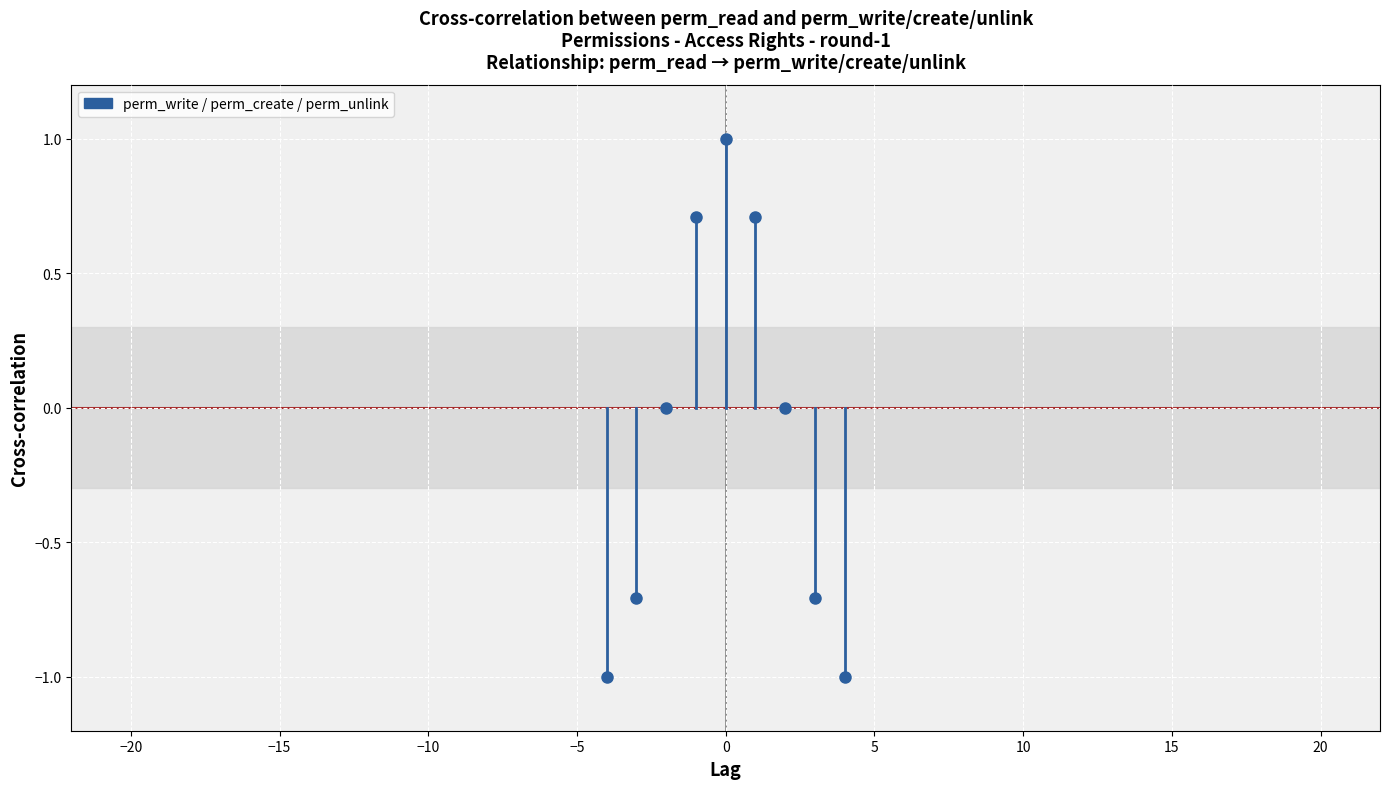

Count the values in the range -1 to 0.

2